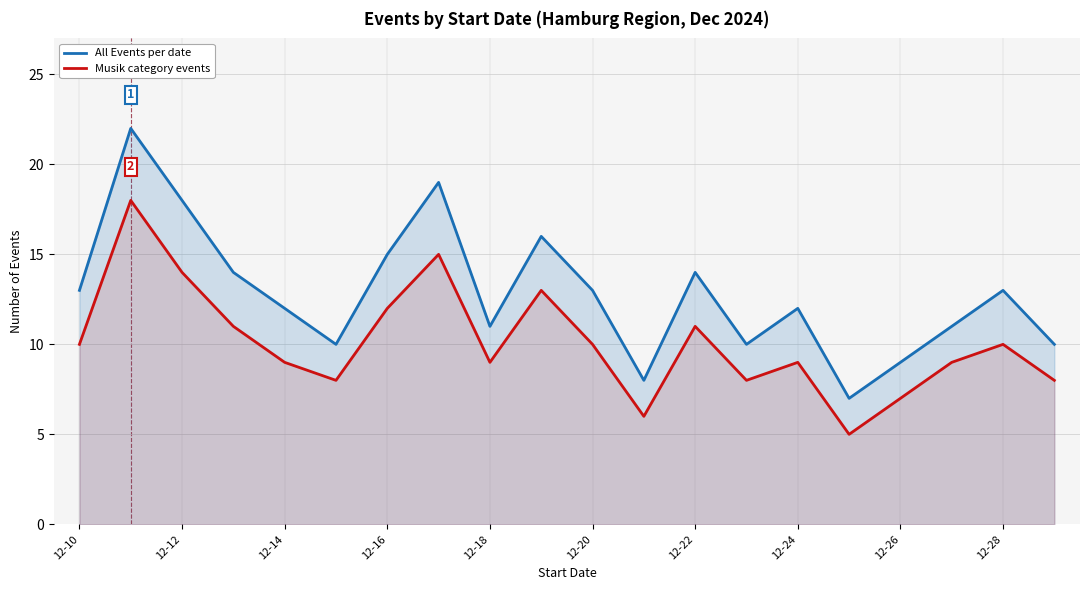

What are all the series names shown in the legend?

All Events per date, Musik category events